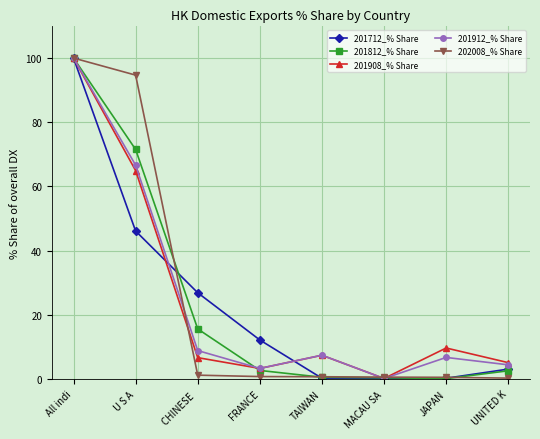

How many series are shown in this chart?

5